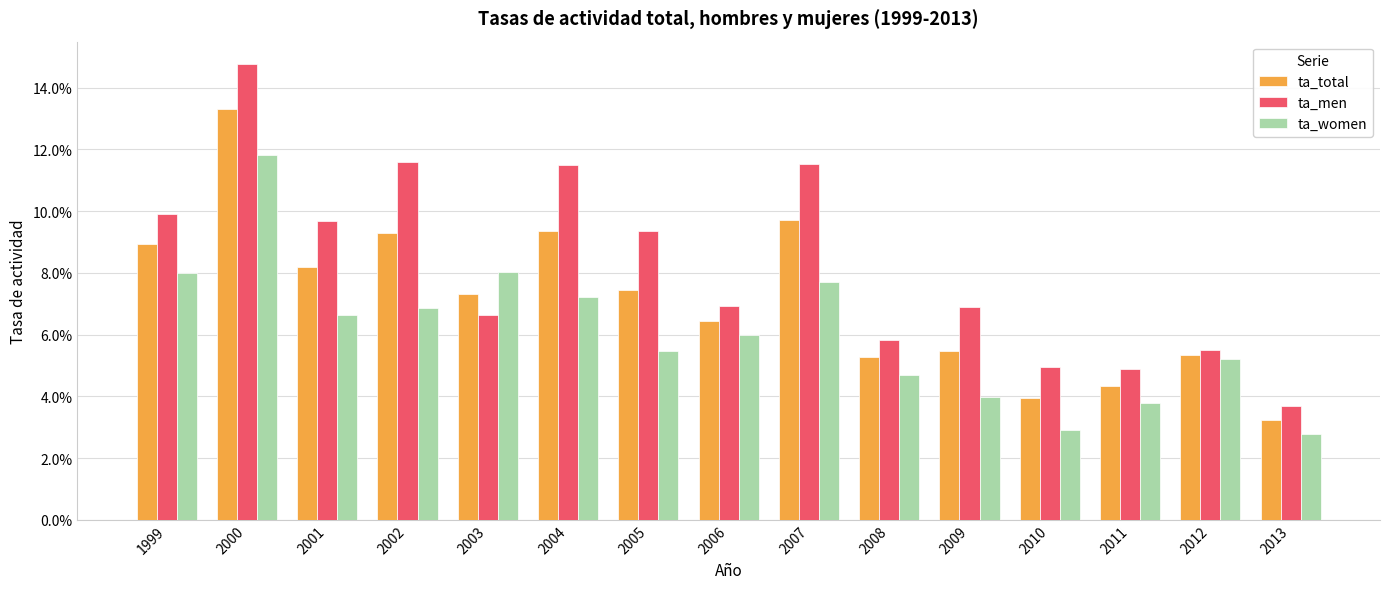

What are all the series names shown in the legend?

ta_total, ta_men, ta_women